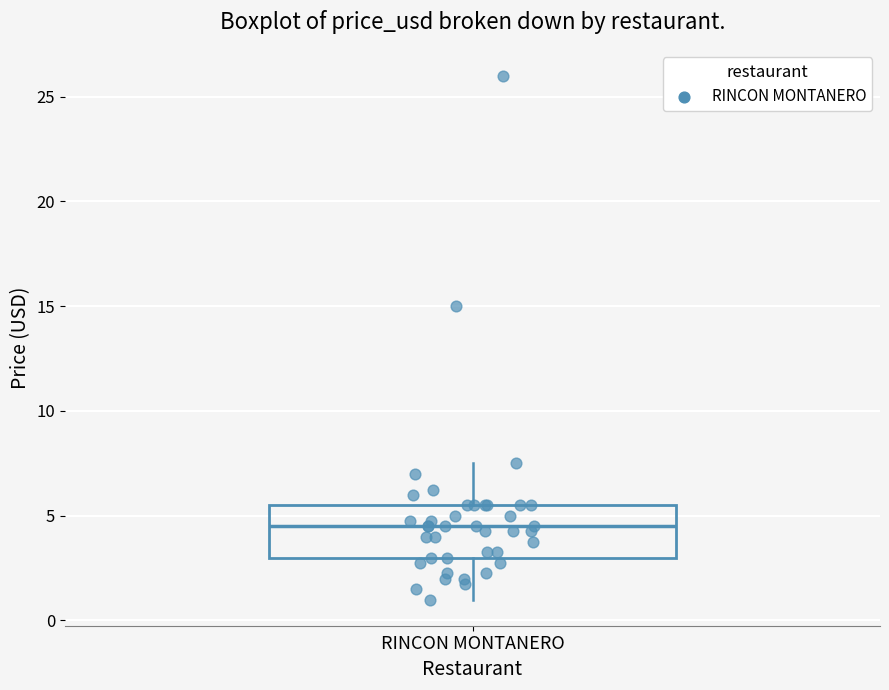

Where does the upper whisker of the box for RINCON MONTANERO end on the y-axis? The values are not printed on the chart, so give them approximately, as read against the axis.

7.5